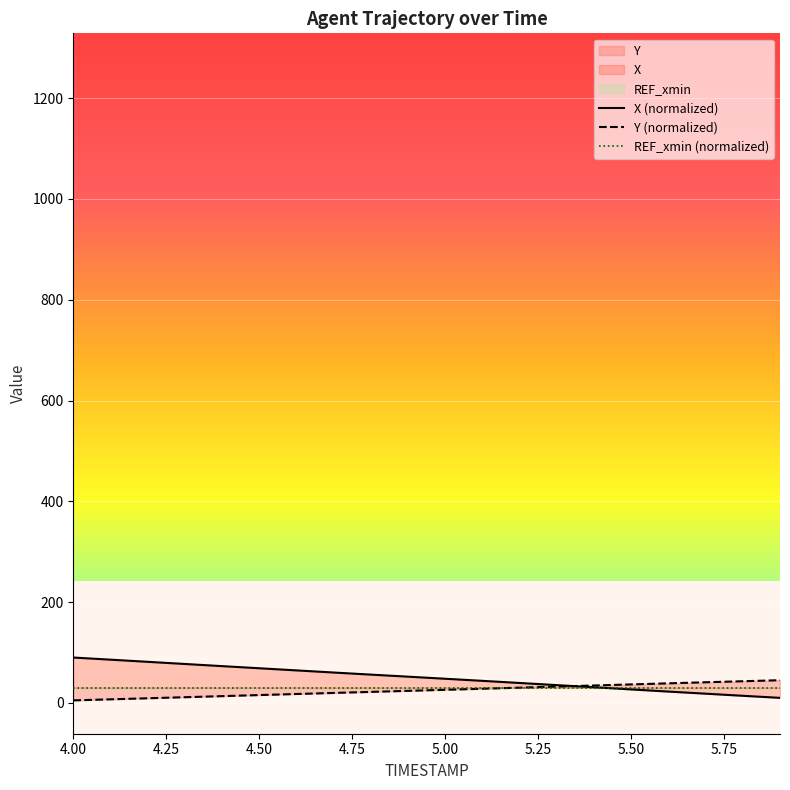

What is the highest value of the X (normalized) series?

90.0